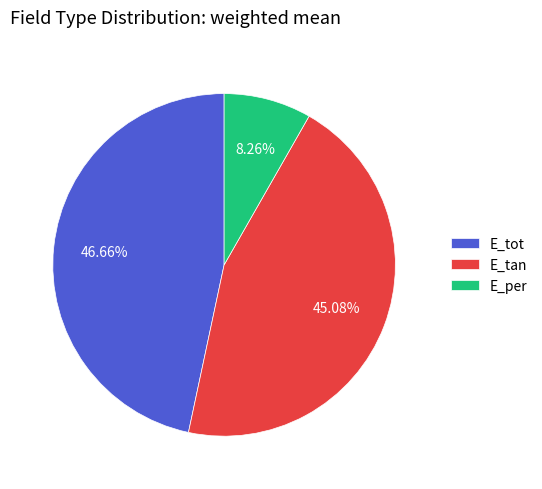

Which has a higher value, E_tot or E_per?

E_tot